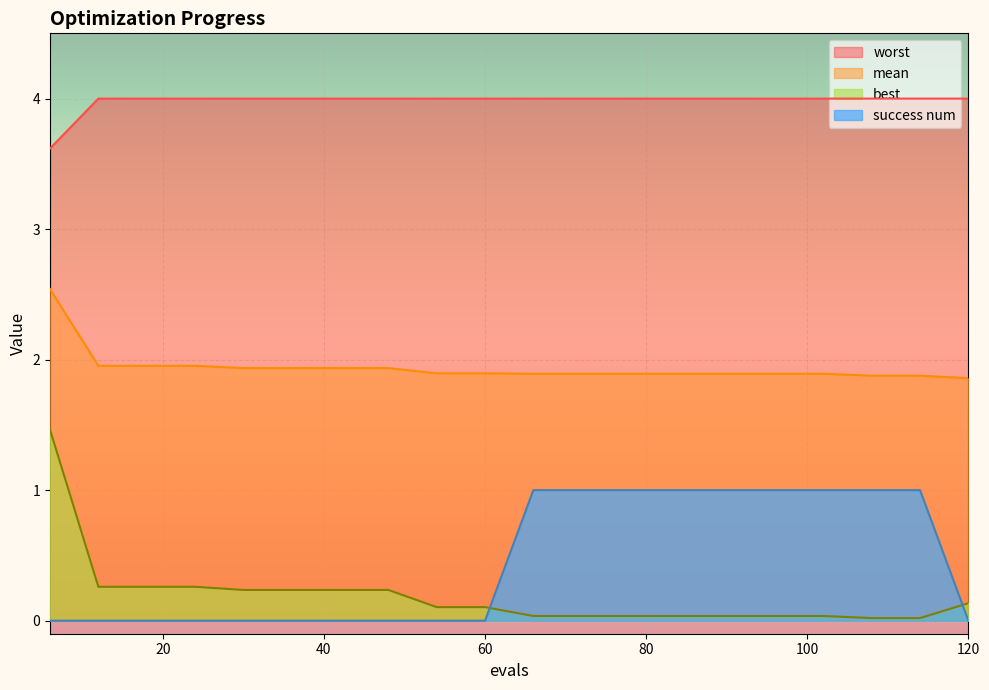

True or false: worst has more than 0 points higher than both neighbors.

False